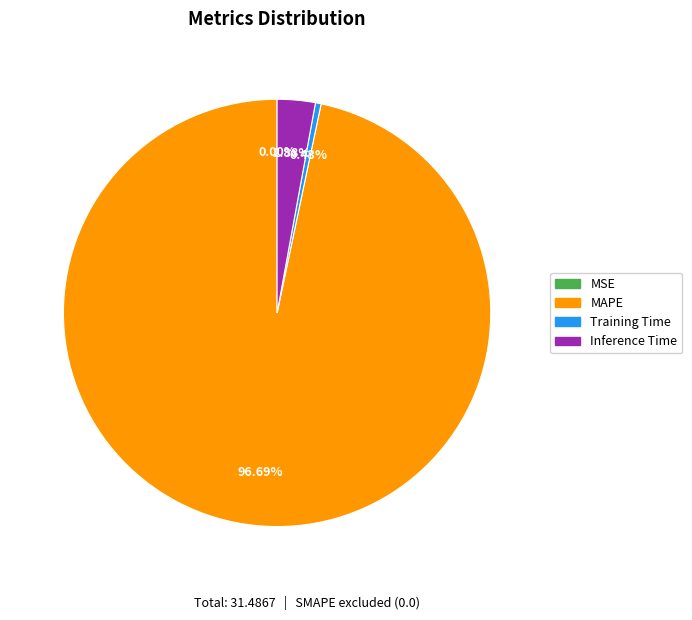

Which slice is the largest?

MAPE